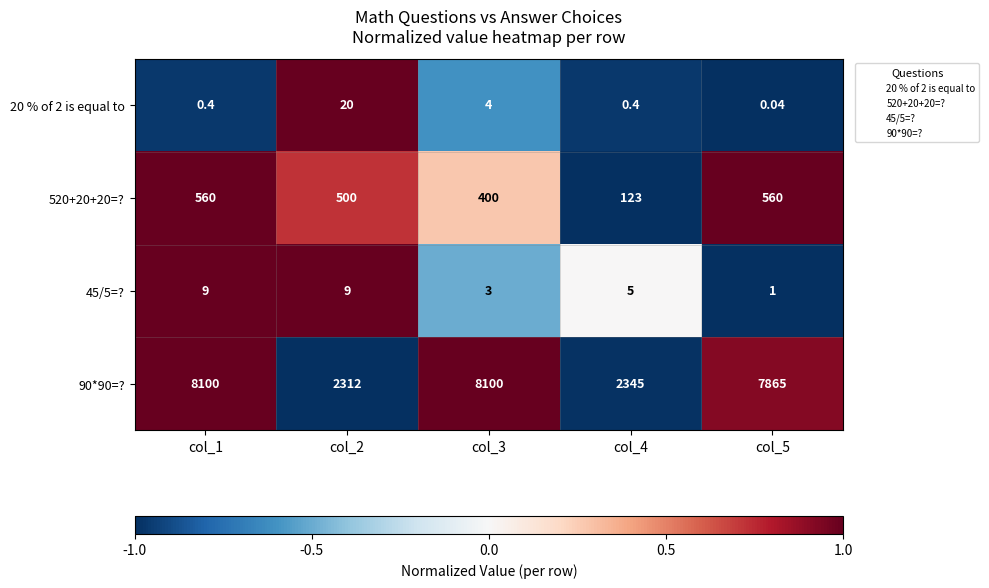

Count the number of data series in this chart.

4